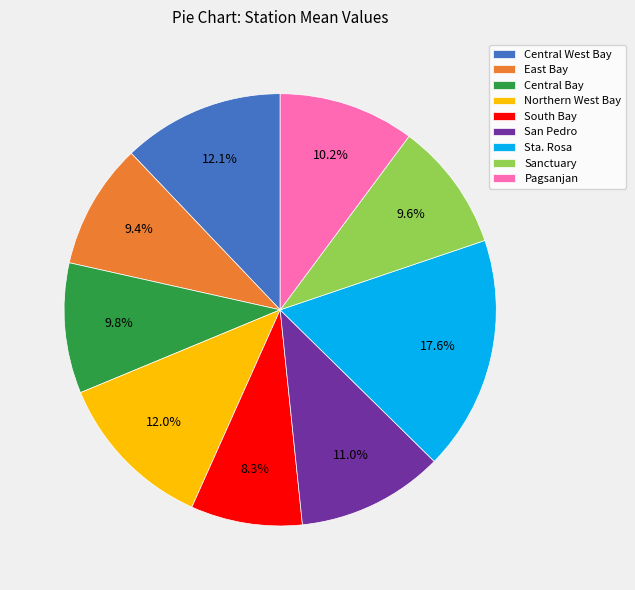

What is the ratio of the value at Central West Bay to the value at South Bay?

1.5